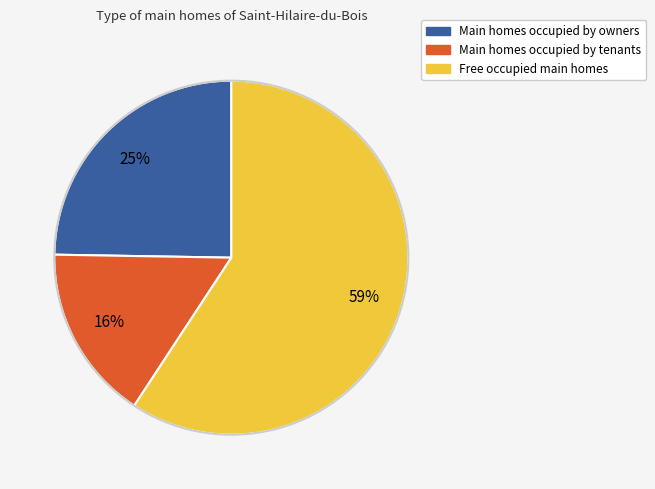

To the nearest percent, what is the difference between the largest and smallest slice percentages?

43%